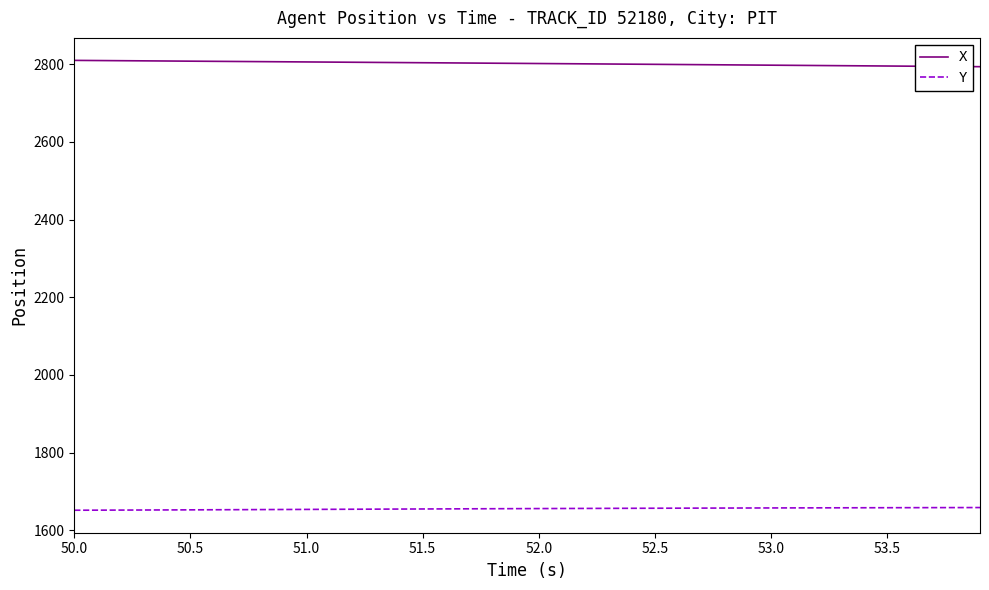

True or false: Y and X cross at least once.

False